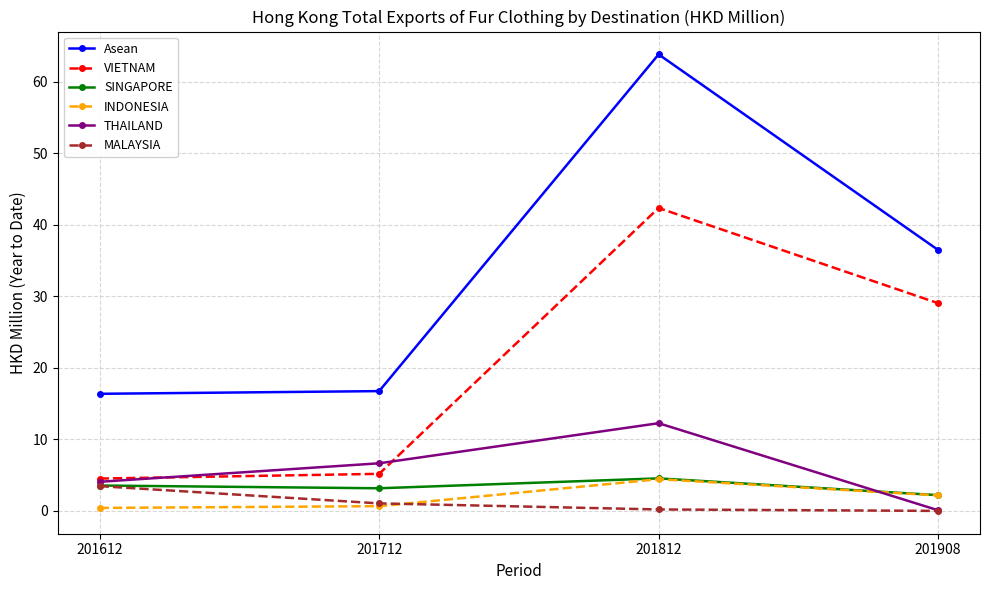

At which label does THAILAND first exceed 6?

201712